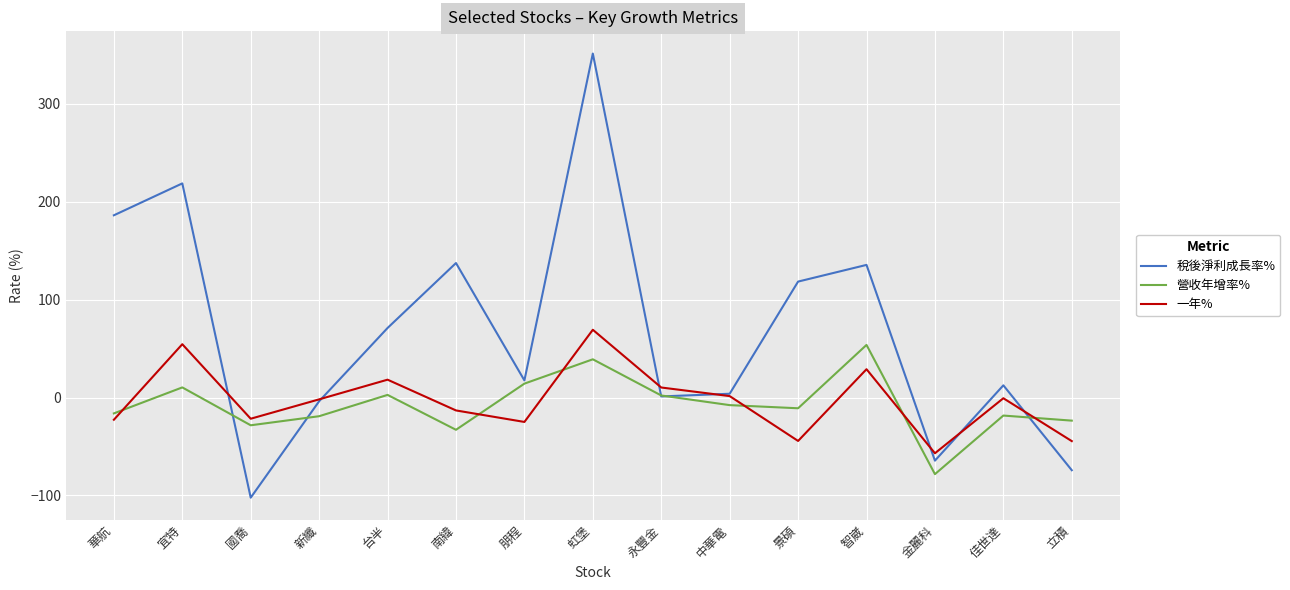

The value of 稅後淨利成長率% at 華航 is 186.0. True or false?

True